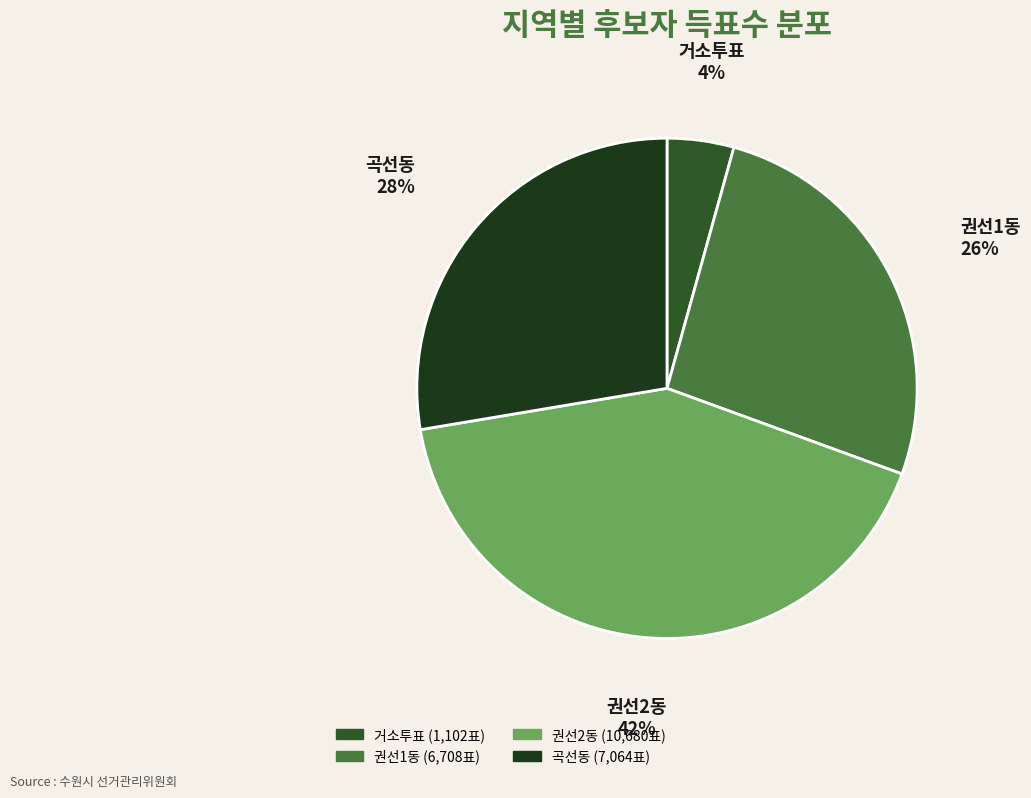

Is there any slice that represents more than half of the pie?

No